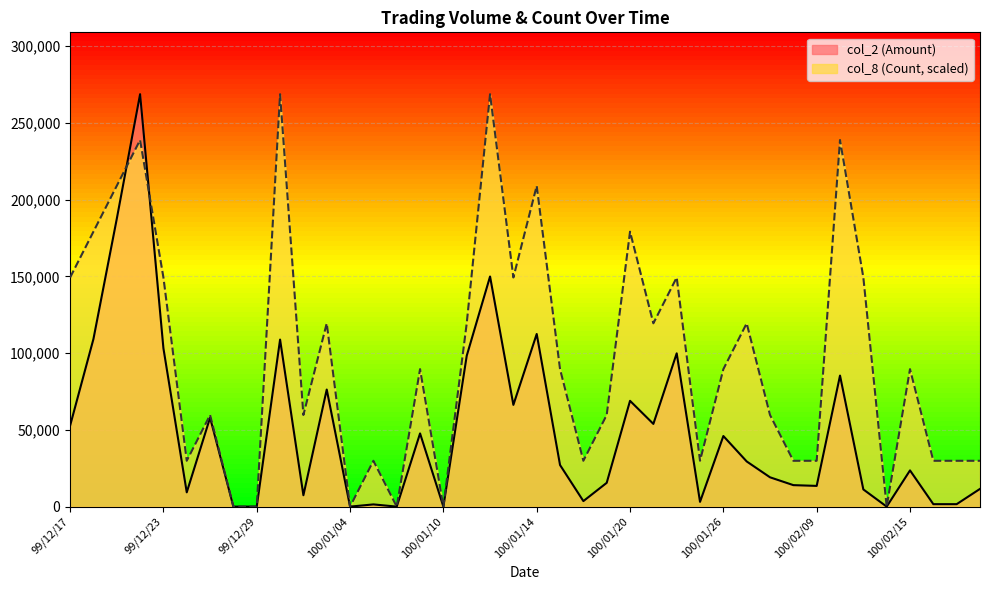

What position from the left is 100/02/11?

35